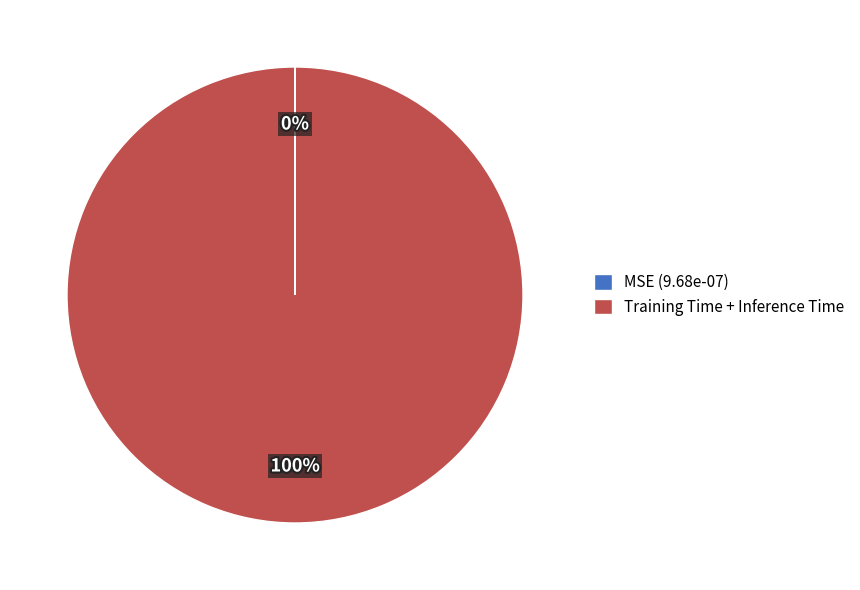

The Training Time + Inference Time slice represents 91% of the pie. True or false?

False